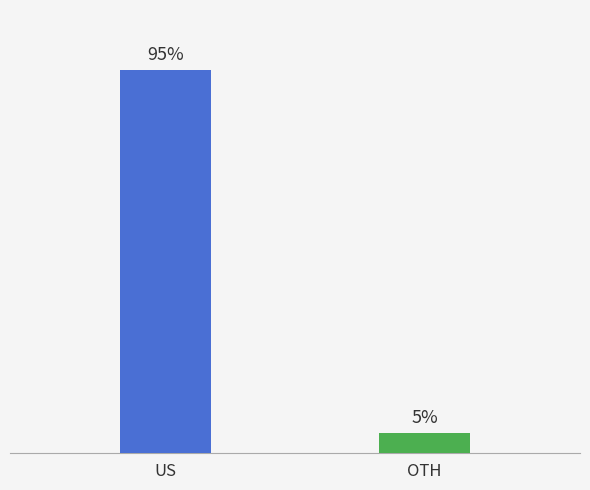

What is the label of the 2nd bar from the right?

US